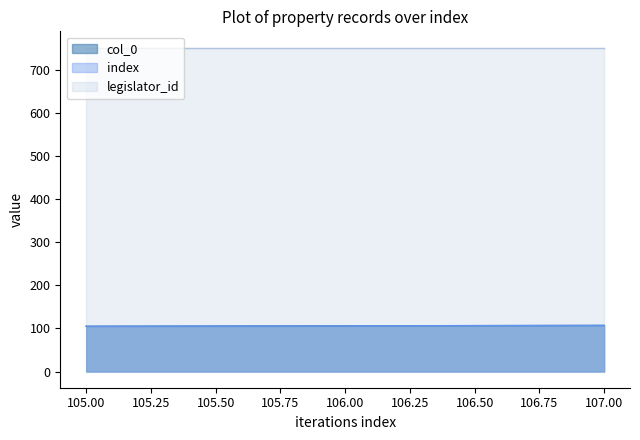

What is the smallest value displayed?

105